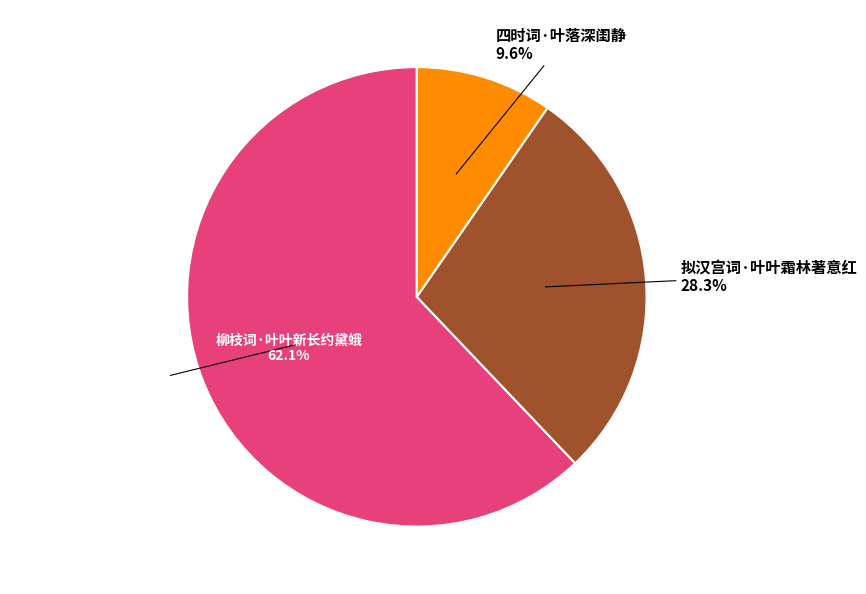

What is the largest slice in the pie chart?

柳枝词·叶叶新长约黛蛾